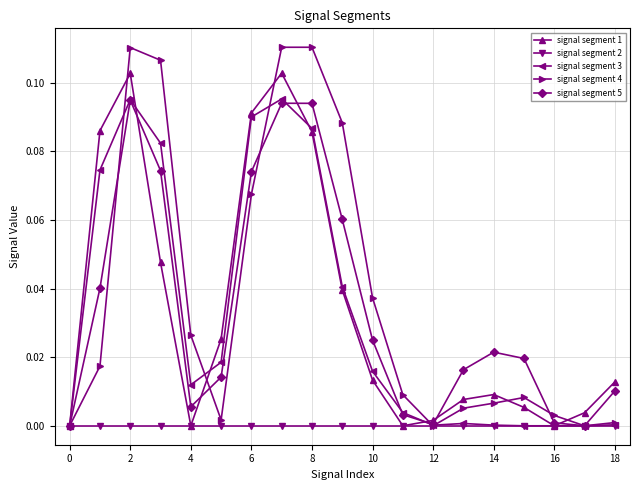

How many lines are shown in the chart?

5